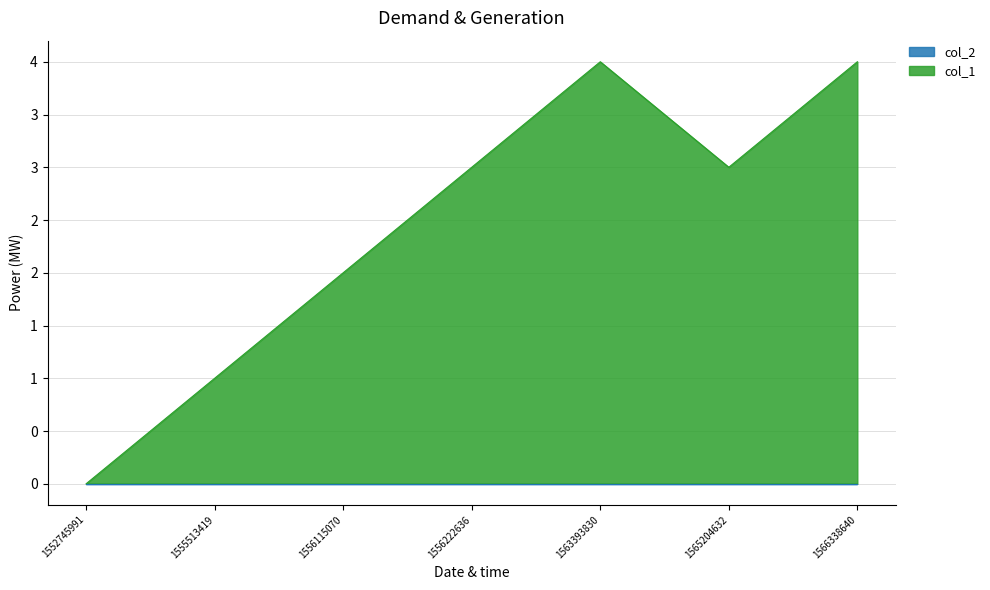

The value at 1565204632 is 3. True or false?

True